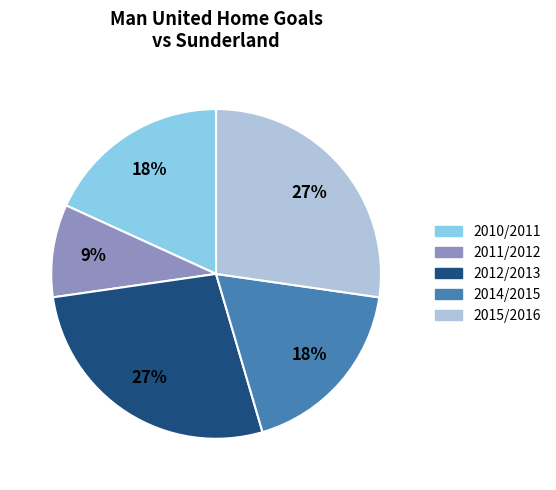

How many segments does this pie chart have?

5